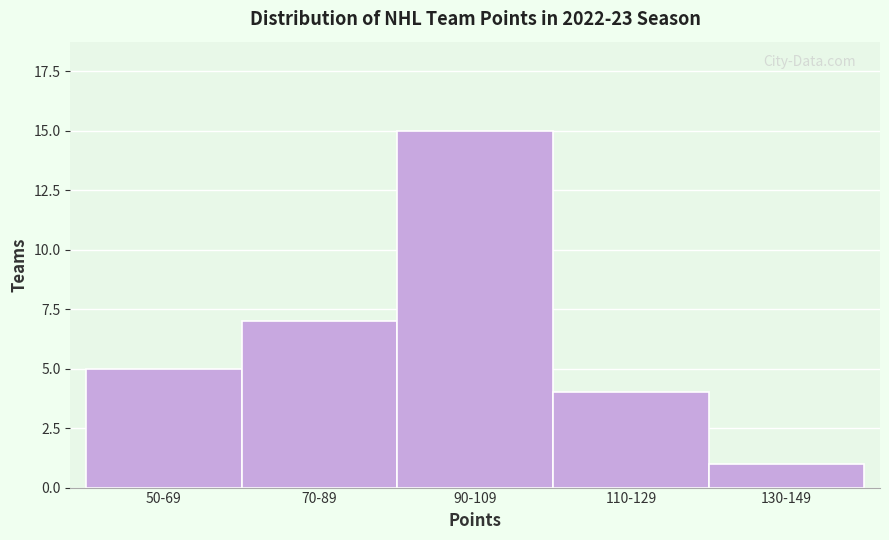

Reading left to right, what are all the values shown in this chart?

50-69=5	70-89=7	90-109=15	110-129=4	130-149=1